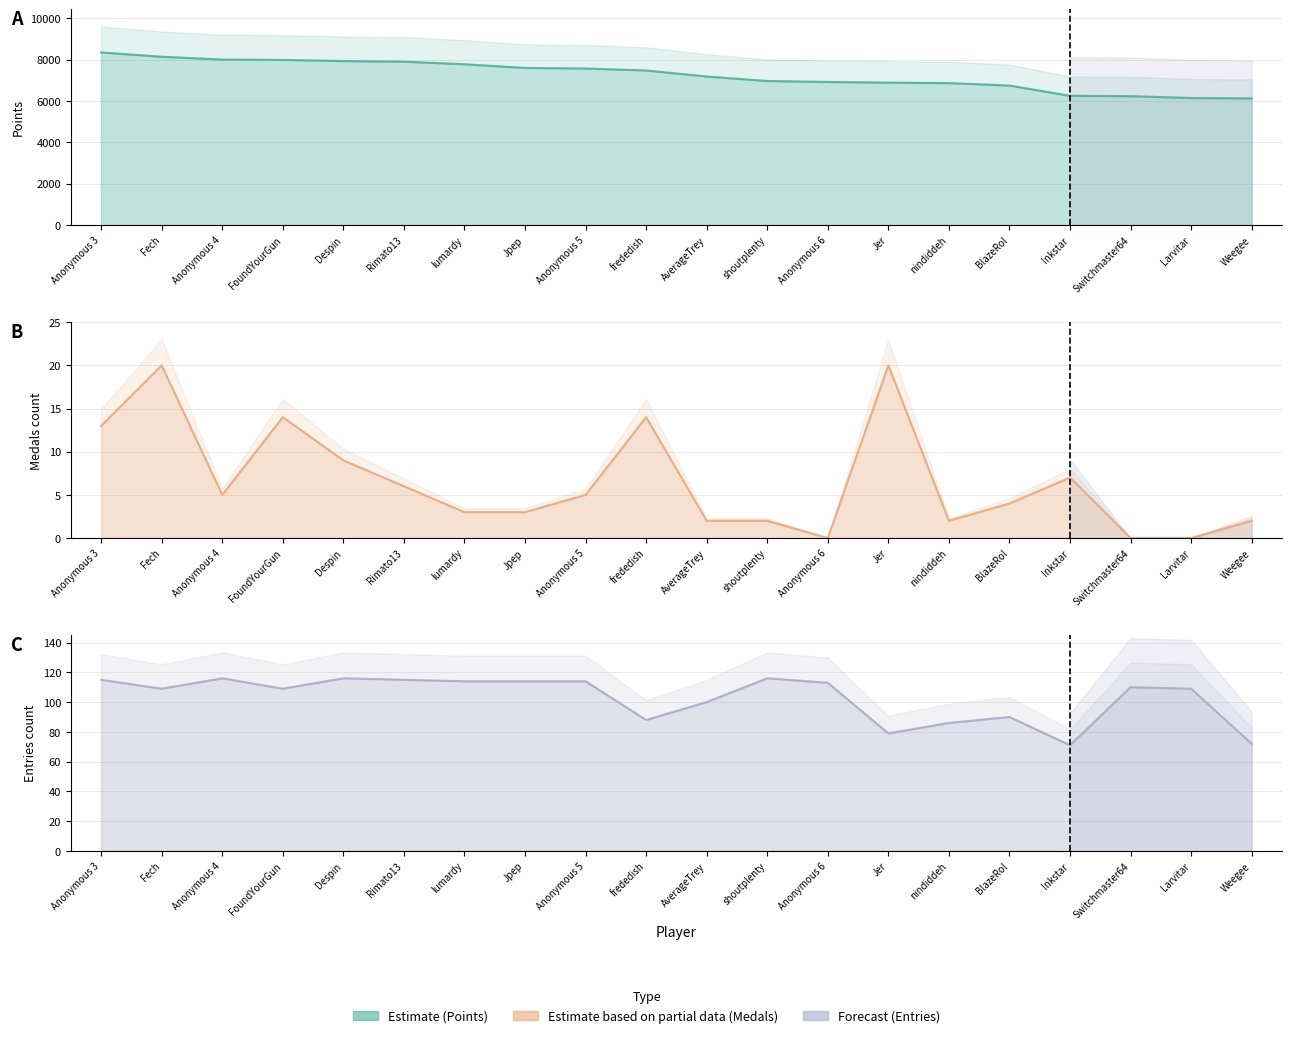

What is the spread (max minus min) of values at Despin?

7928